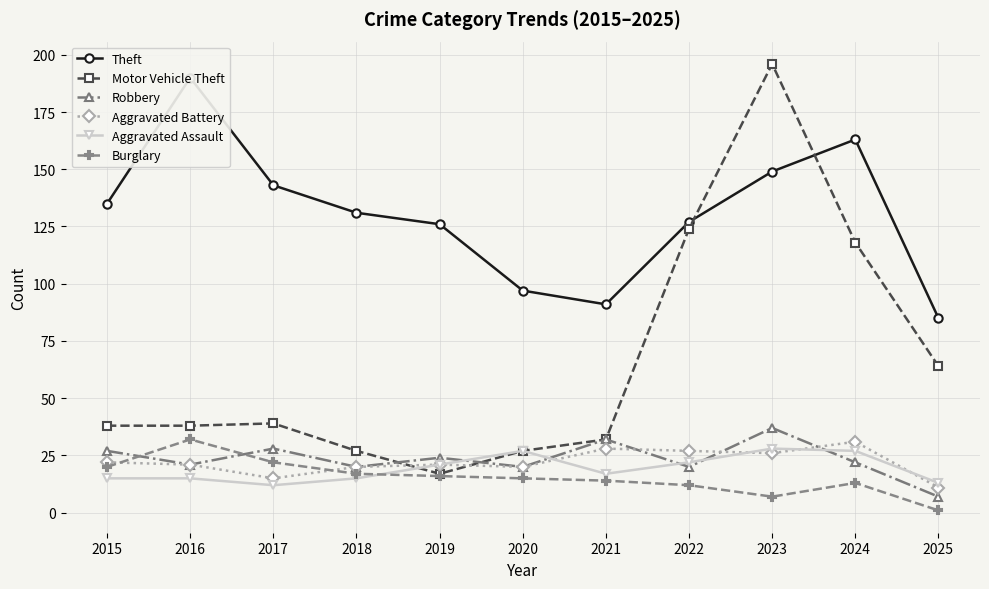

Reading left to right, list all the values displayed in this chart.

Theft: 135	190	143	131	126	97	91	127	149	163	85
Motor Vehicle Theft: 38	38	39	27	17	27	32	124	196	118	64
Robbery: 27	21	28	20	24	20	32	20	37	22	7
Aggravated Battery: 22	21	15	20	21	20	28	27	26	31	11
Aggravated Assault: 15	15	12	15	21	27	17	22	28	27	13
Burglary: 20	32	22	17	16	15	14	12	7	13	1